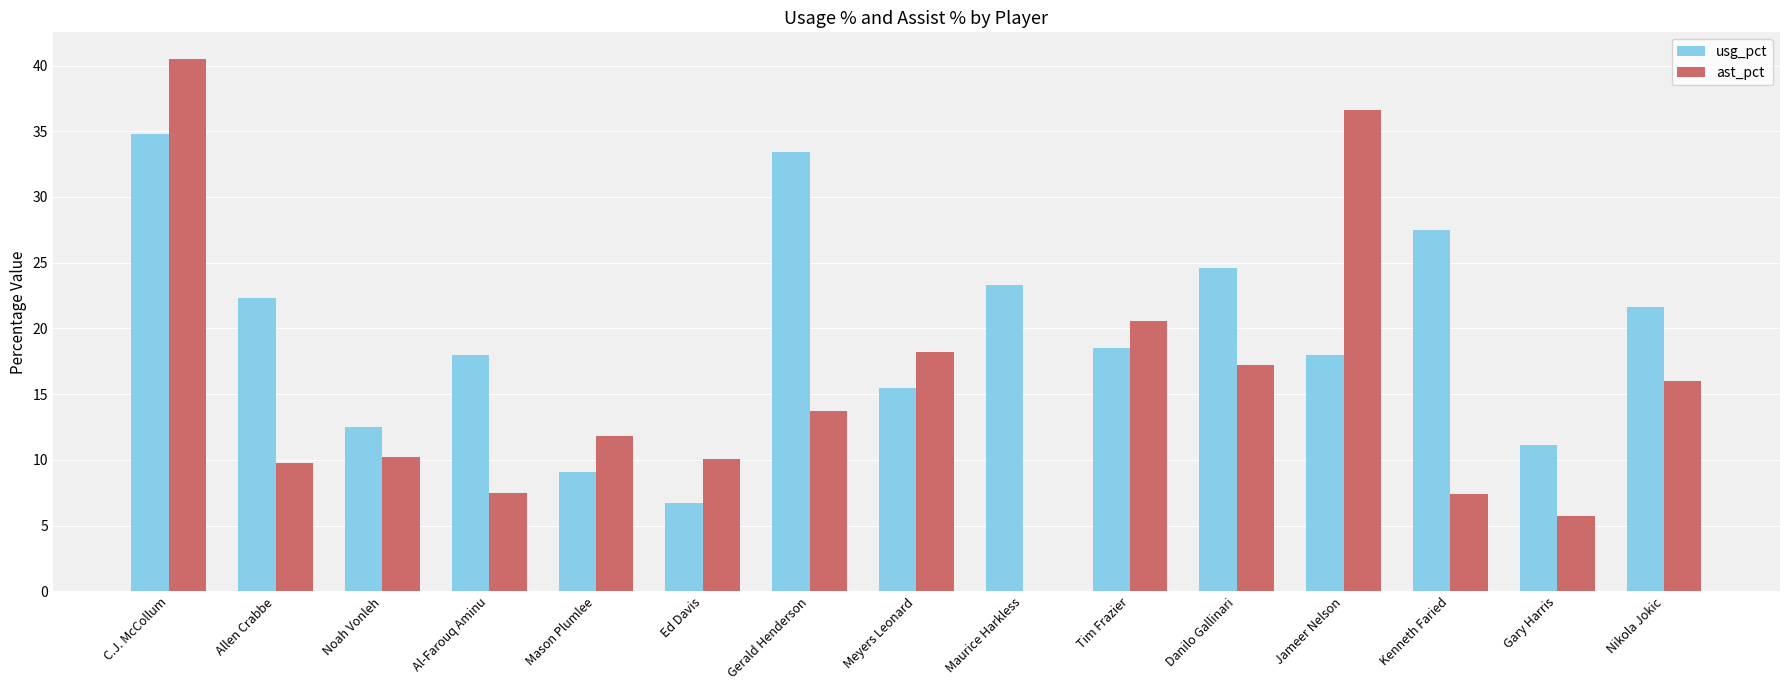

What is the total value across all series at Al-Farouq Aminu?

25.5